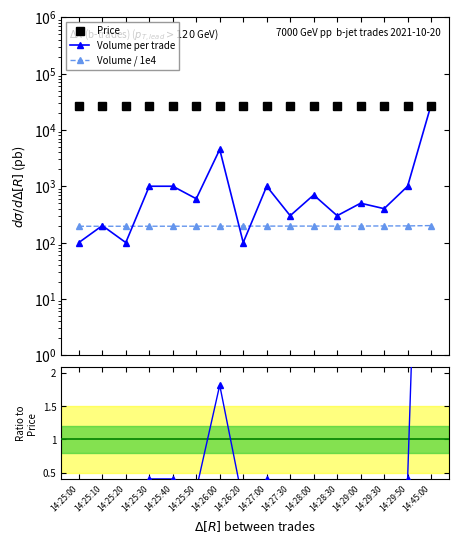

Where do Volume per trade and Volume / 1e4 first cross each other?

14:25:00 and 14:25:10